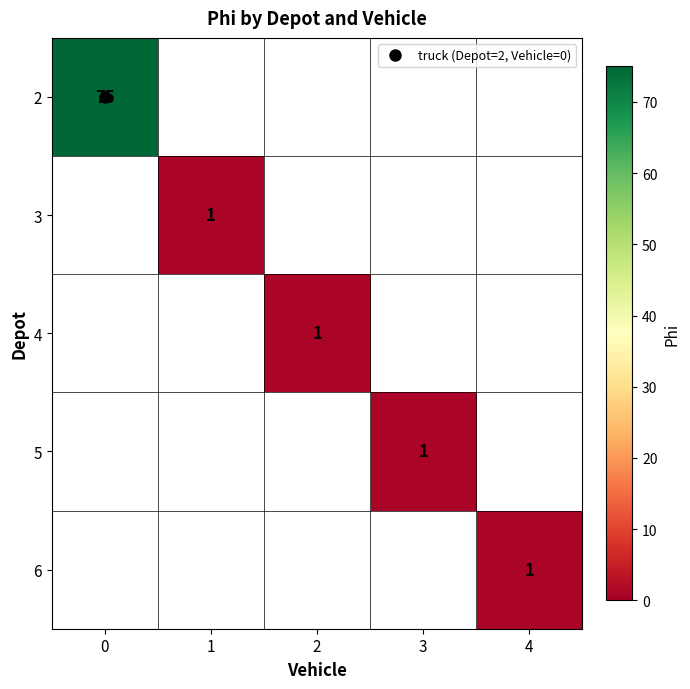

Between 3 and 1, which is larger?

1